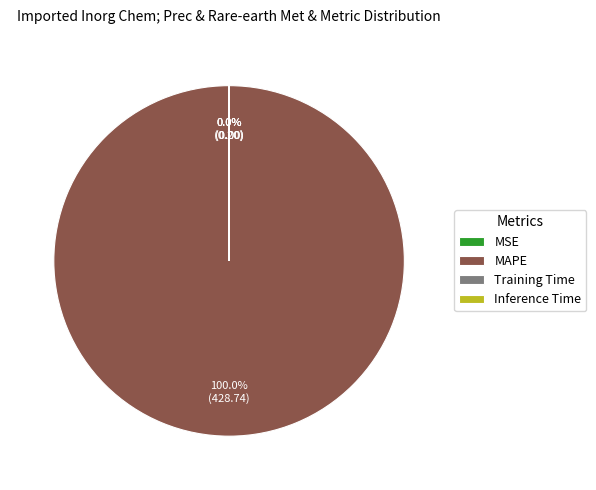

What is the majority slice?

MAPE